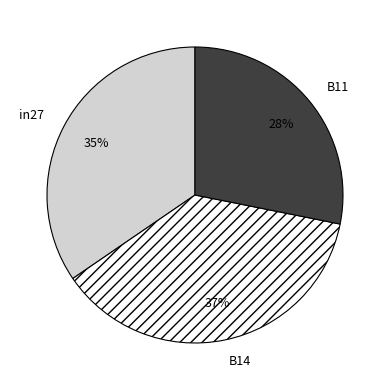

How many slices are in this pie chart?

3